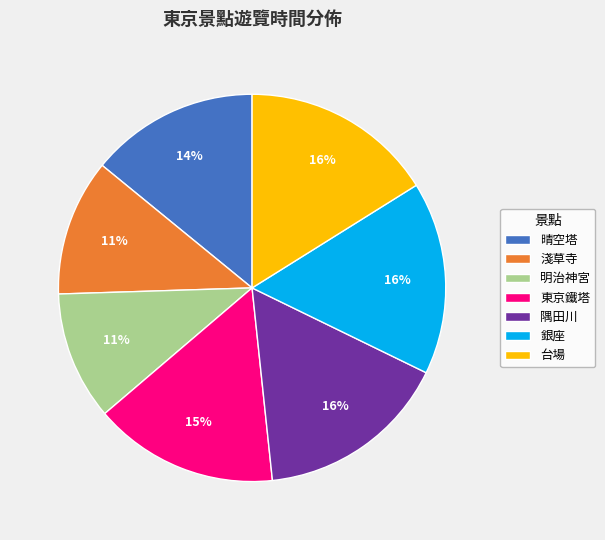

Does 明治神宮 represent more than half of the total?

No